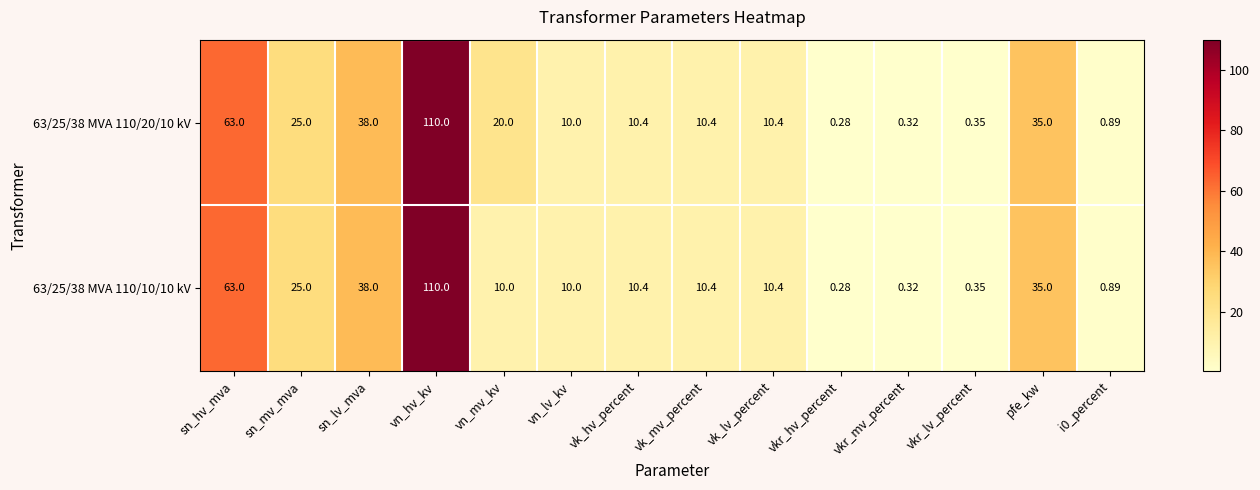

At how many categories does at least one series exceed 92?

1